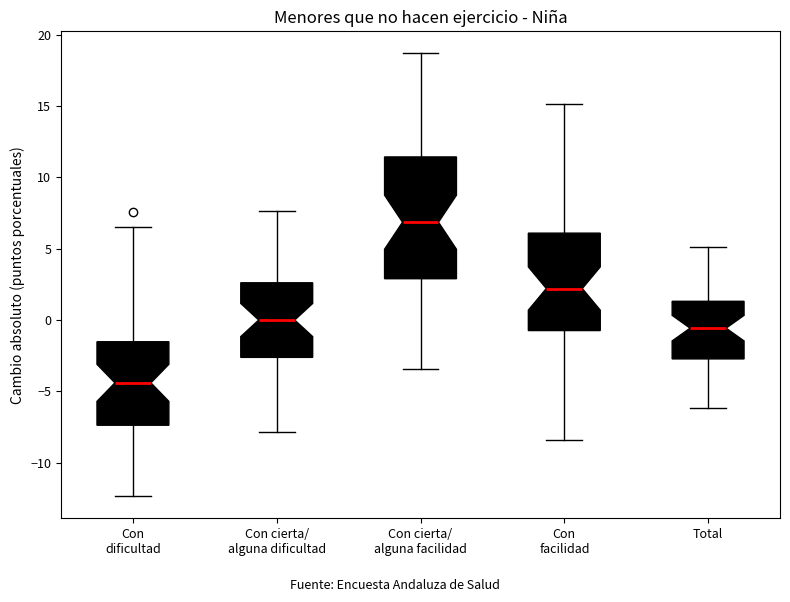

Which box is the tallest, from its lower edge to its upper edge?

Con cierta/ alguna facilidad